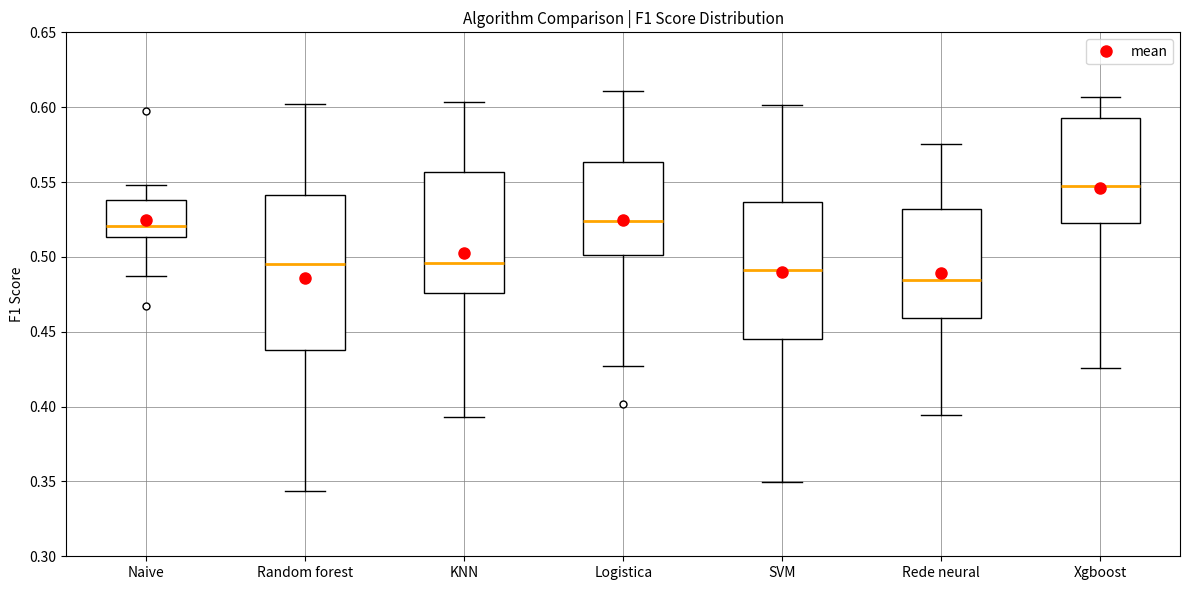

Which box's median line is the lowest?

Rede neural